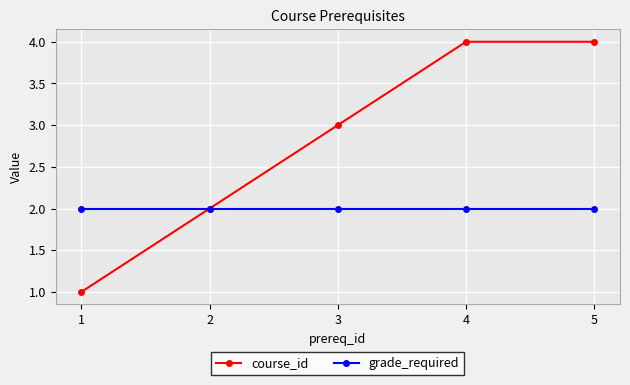

What is the sum of all grade_required values?

10